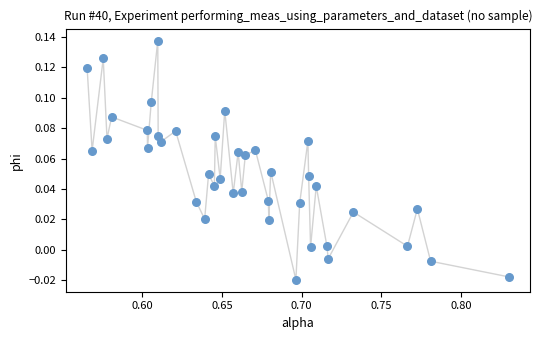

What is the range of X values (max minus min)?

0.3